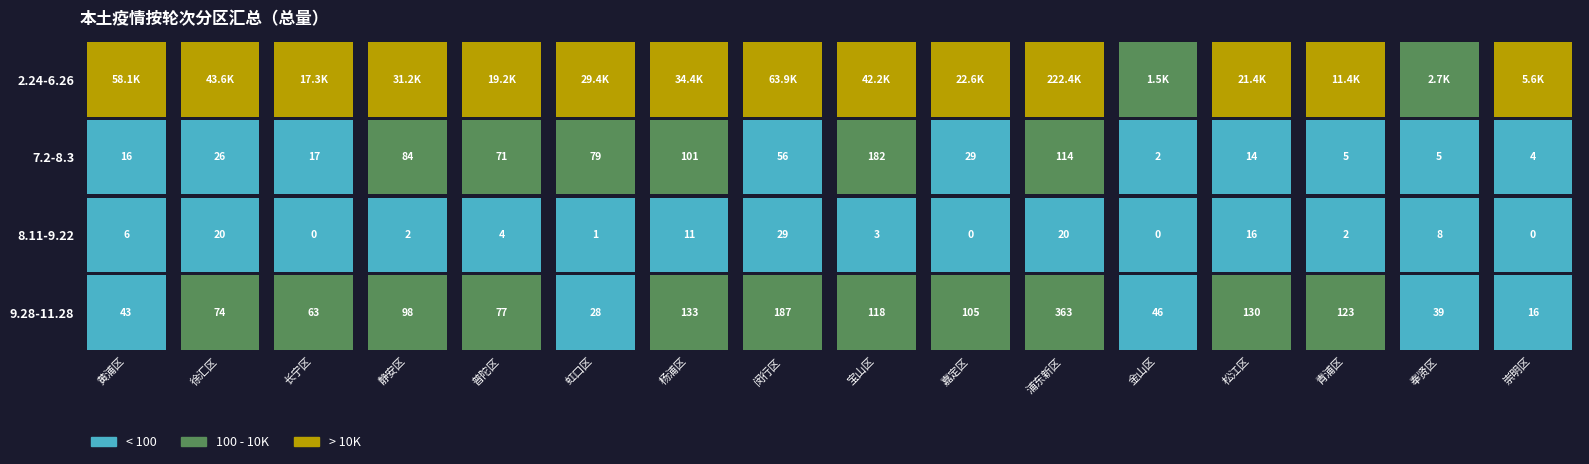

At which category is the sum across all series the highest?

浦东新区